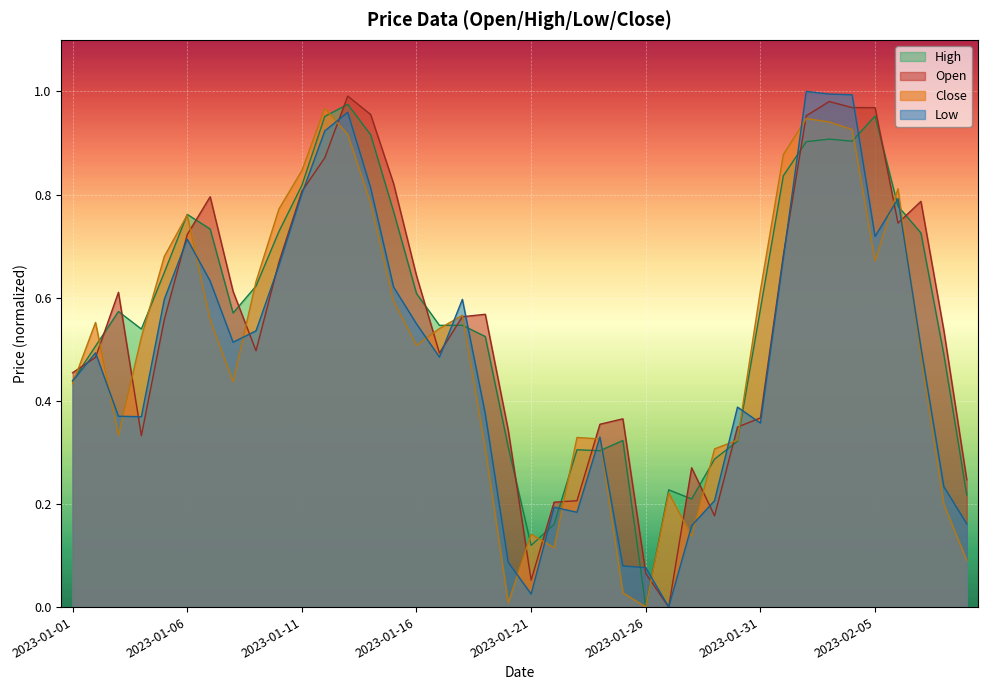

Between 2023-01-13 and 2023-01-16, which series saw the biggest shift?

Low